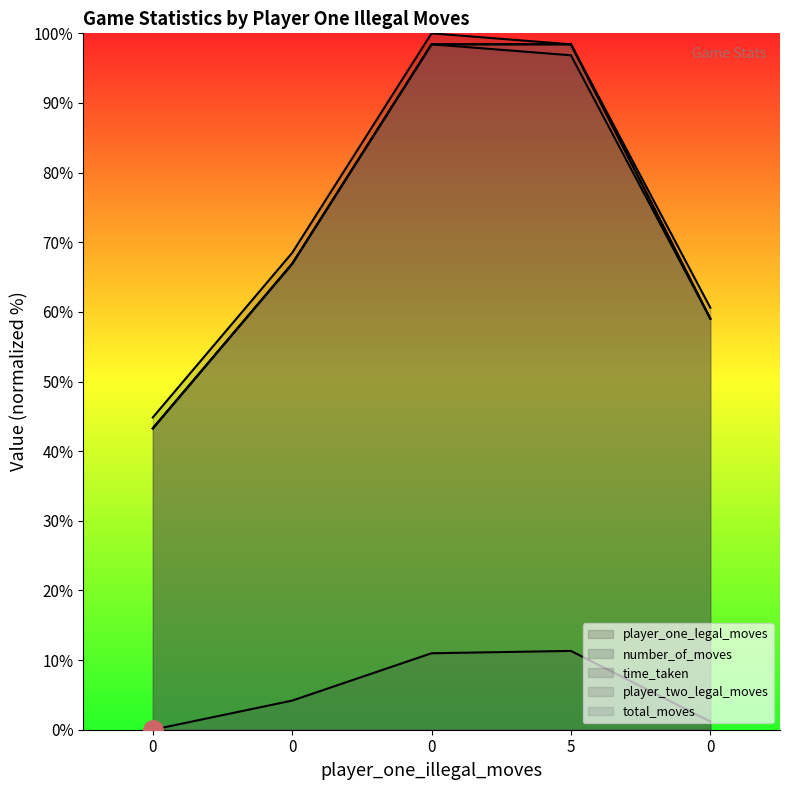

List the series in order of their peak value, lowest first.

time_taken, number_of_moves, player_two_legal_moves, total_moves, player_one_legal_moves